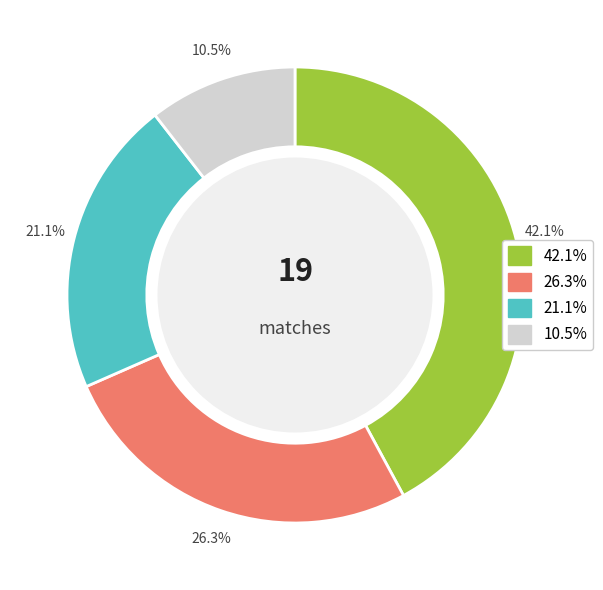

Is there a majority slice in this chart?

No